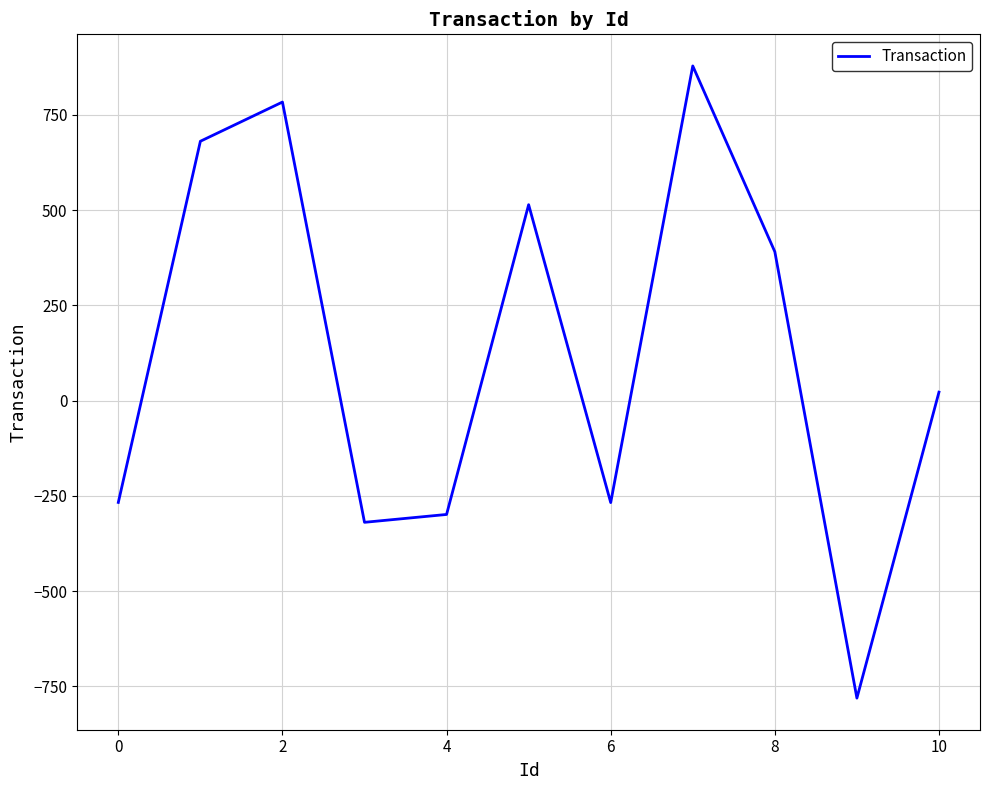

What is the minimum value shown in the chart?

-780.5